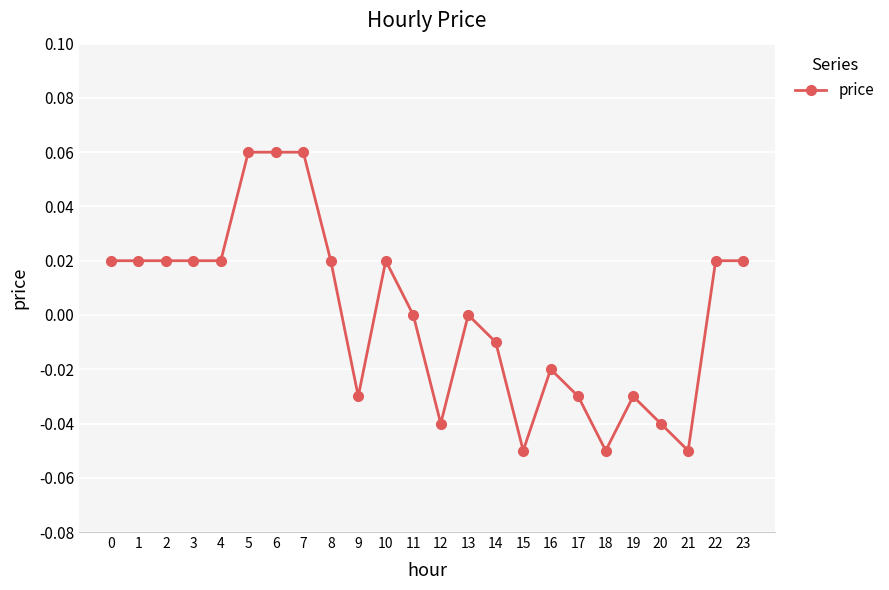

Between 15 and 17, which is larger?

17